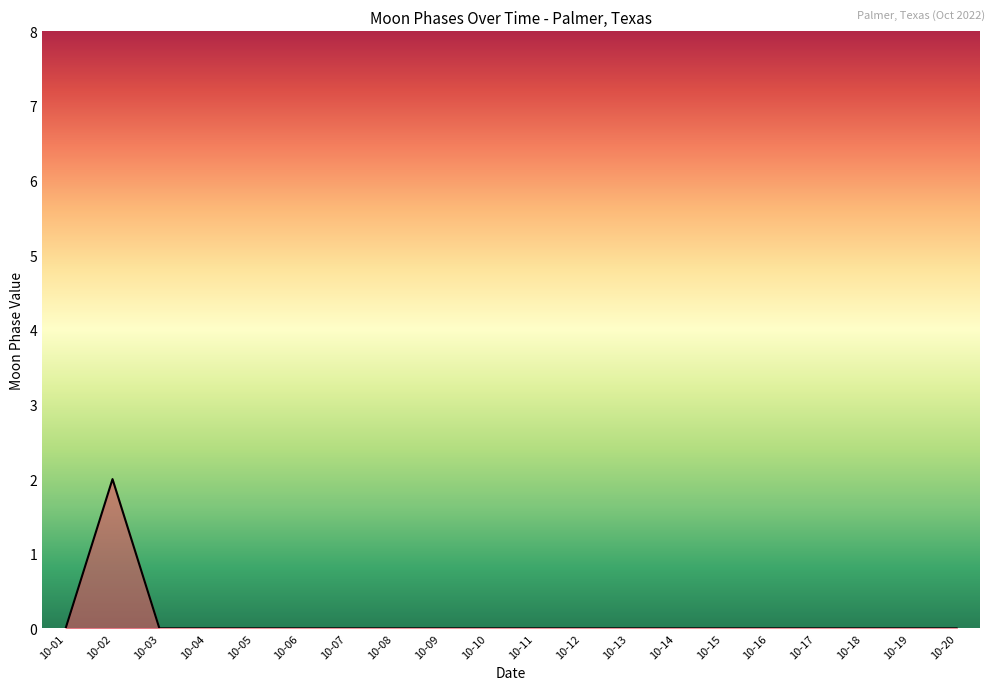

The value at 10-20 is 0. True or false?

True